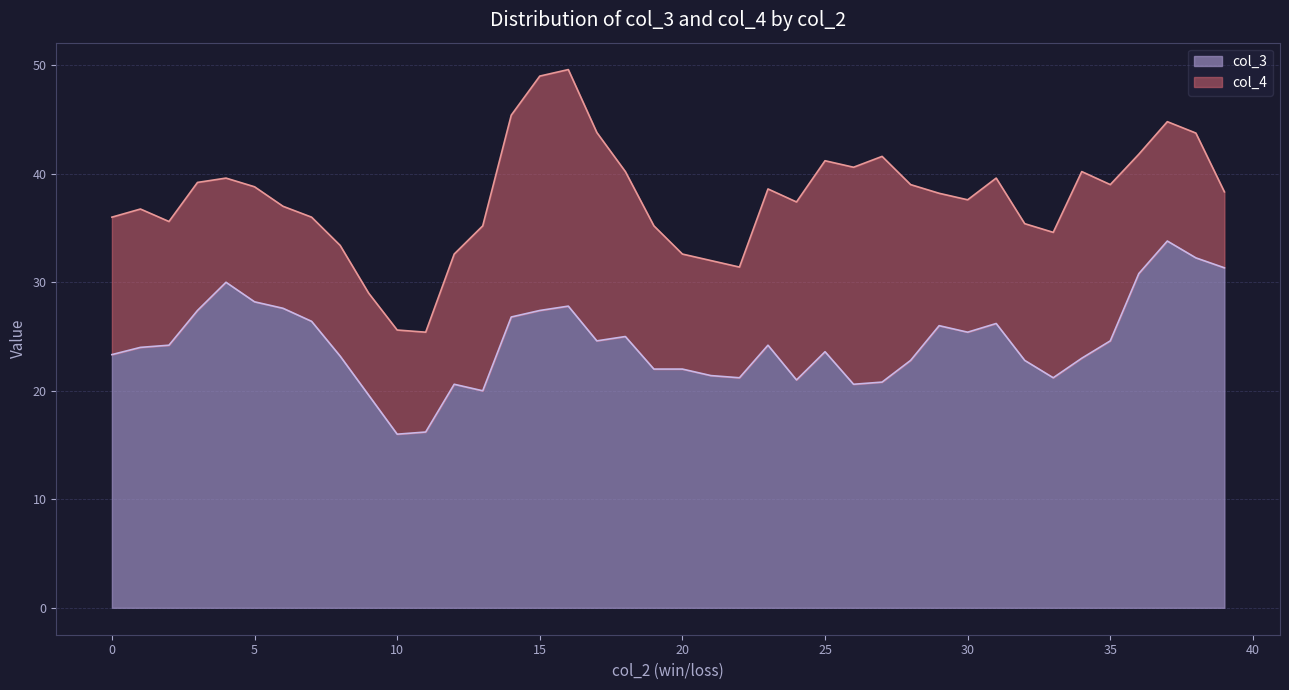

What is the highest value of the col_3 series?

33.8